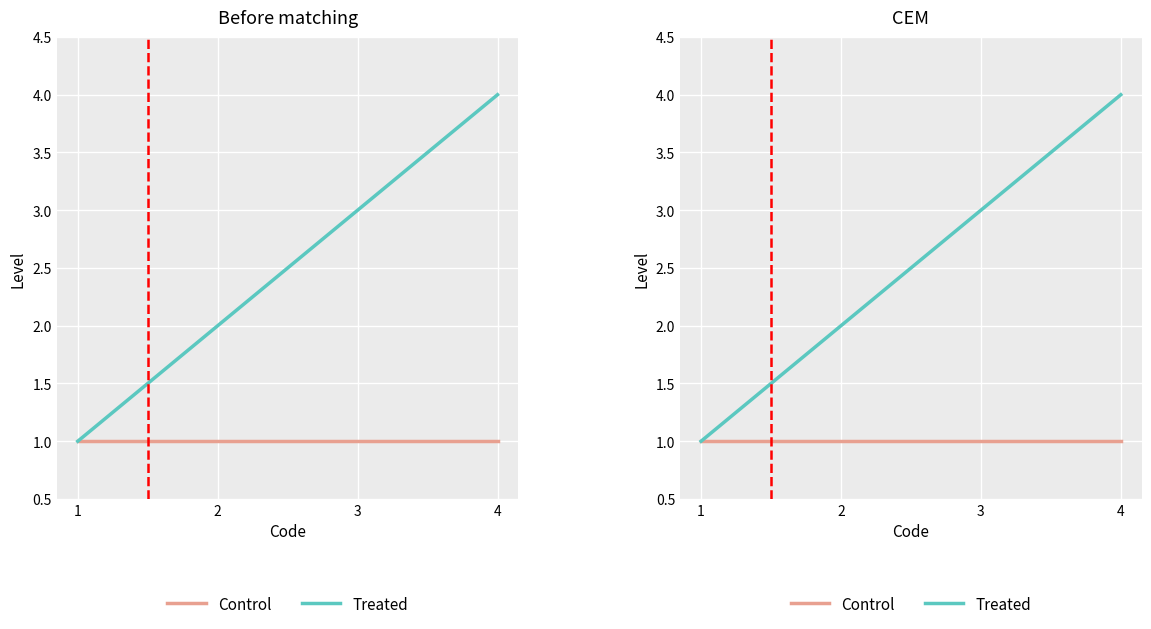

Which category has the highest value in the Control series?

1